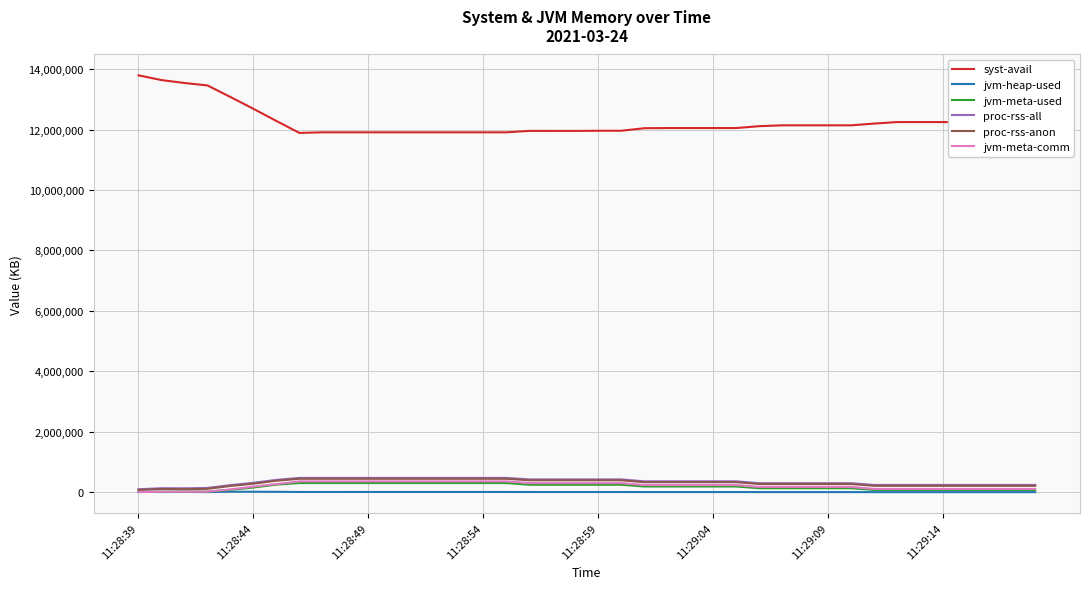

Which series has the largest range (max minus min)?

syst-avail